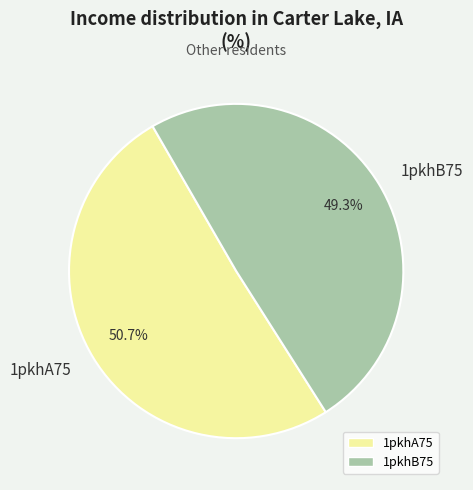

Rank the categories by value from lowest to highest.

1pkhB75, 1pkhA75